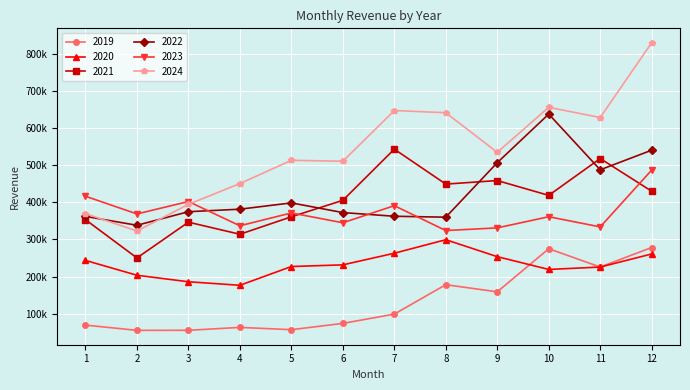

What are all the series names shown in the legend?

2019, 2020, 2021, 2022, 2023, 2024